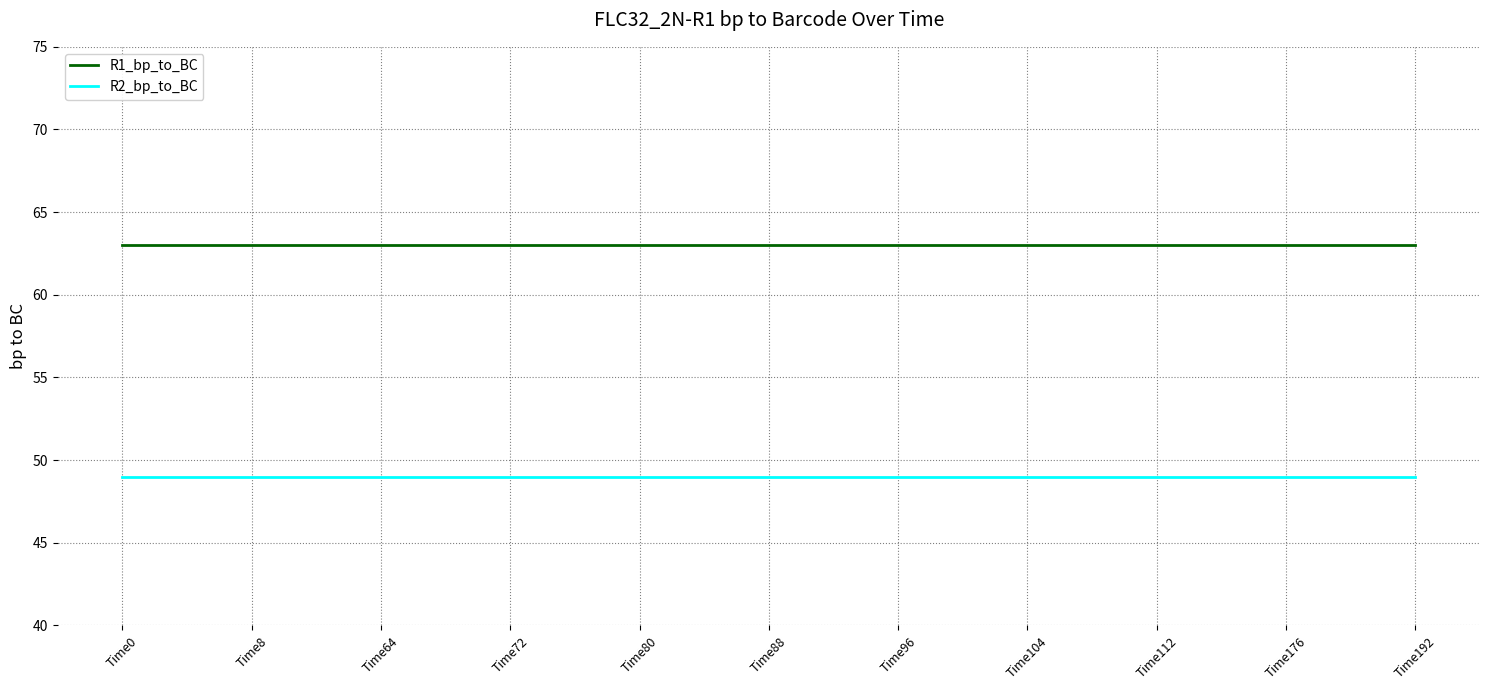

At Time192, list the series in order from smallest to largest.

R2_bp_to_BC, R1_bp_to_BC